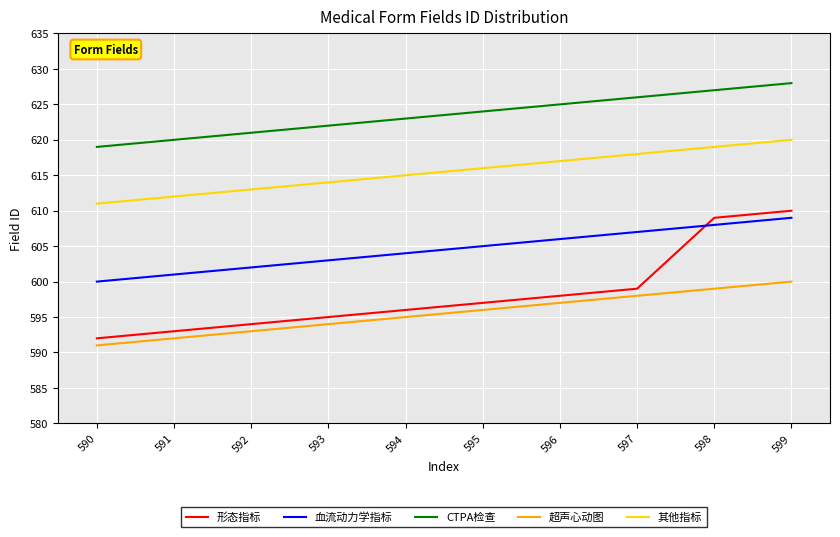

Reading right to left, what are all the values shown in this chart?

形态指标: 610	609	599	598	597	596	595	594	593	592
血流动力学指标: 609	608	607	606	605	604	603	602	601	600
CTPA检查: 628	627	626	625	624	623	622	621	620	619
超声心动图: 600	599	598	597	596	595	594	593	592	591
其他指标: 620	619	618	617	616	615	614	613	612	611